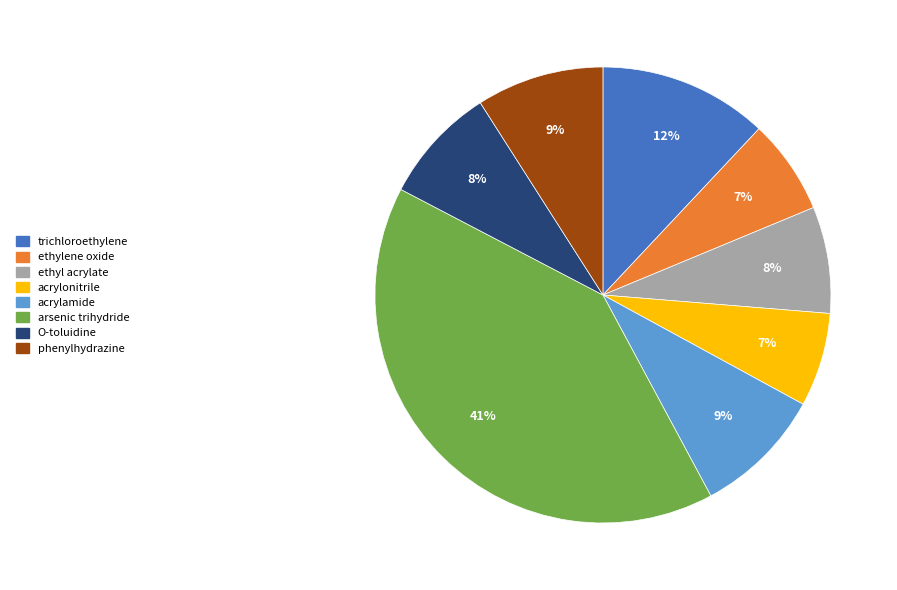

Count the number of slices in the pie.

8